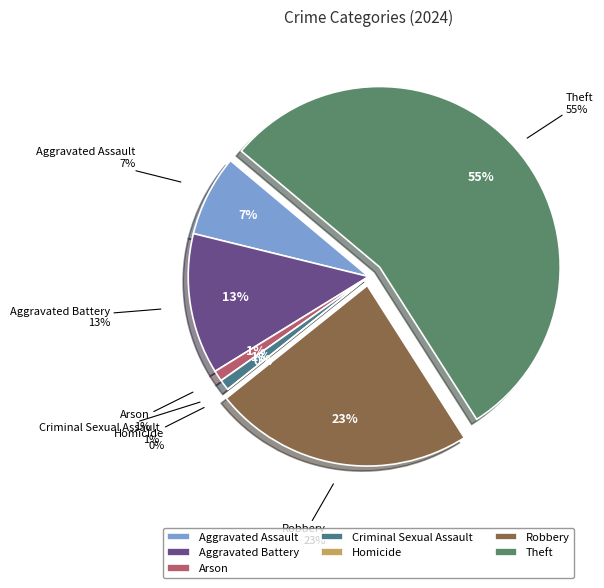

Rank the categories by value from highest to lowest.

Theft, Robbery, Aggravated Battery, Aggravated Assault, Arson, Criminal Sexual Assault, Homicide